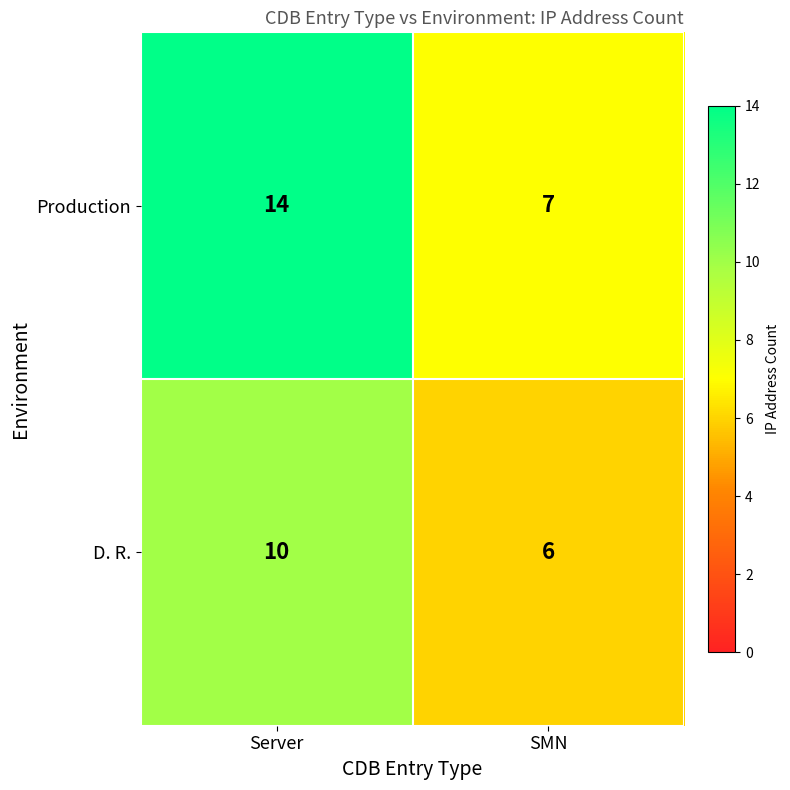

How many distinct data groups are displayed?

2